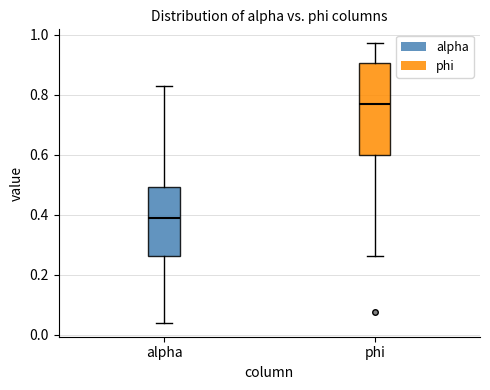

Which box's median line is the highest?

phi